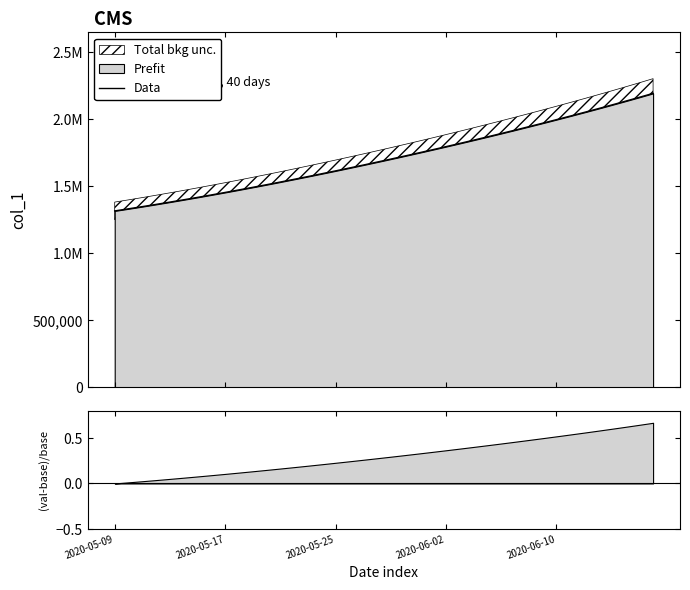

The value at 19 is 1679393.9. True or false?

True